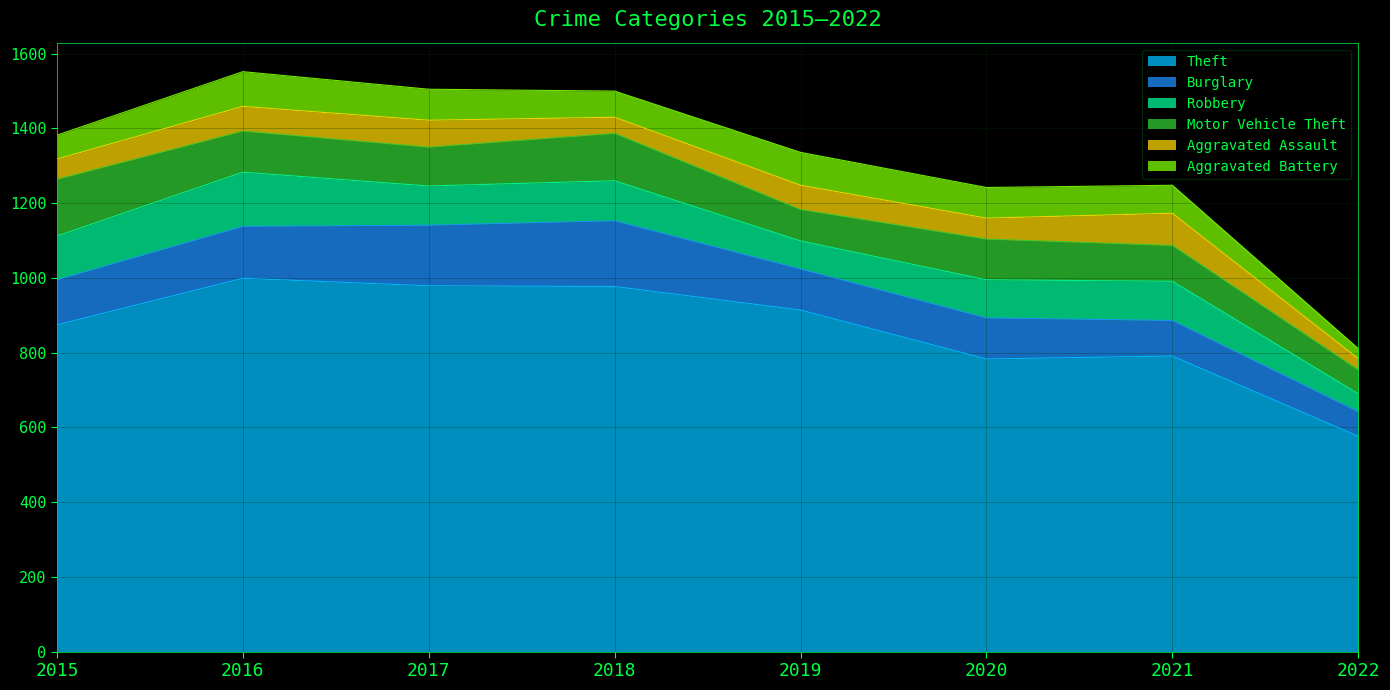

True or false: Theft and Motor Vehicle Theft cross at least once.

False